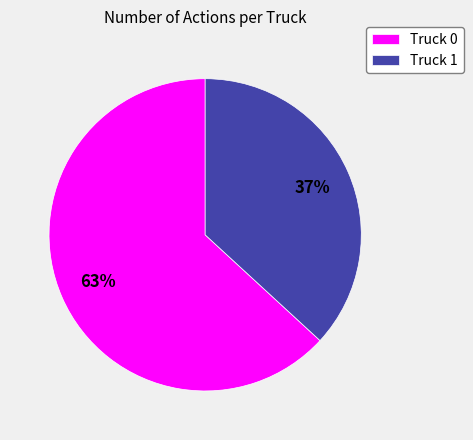

What is the ratio of the value at Truck 1 to the value at Truck 0?

0.6